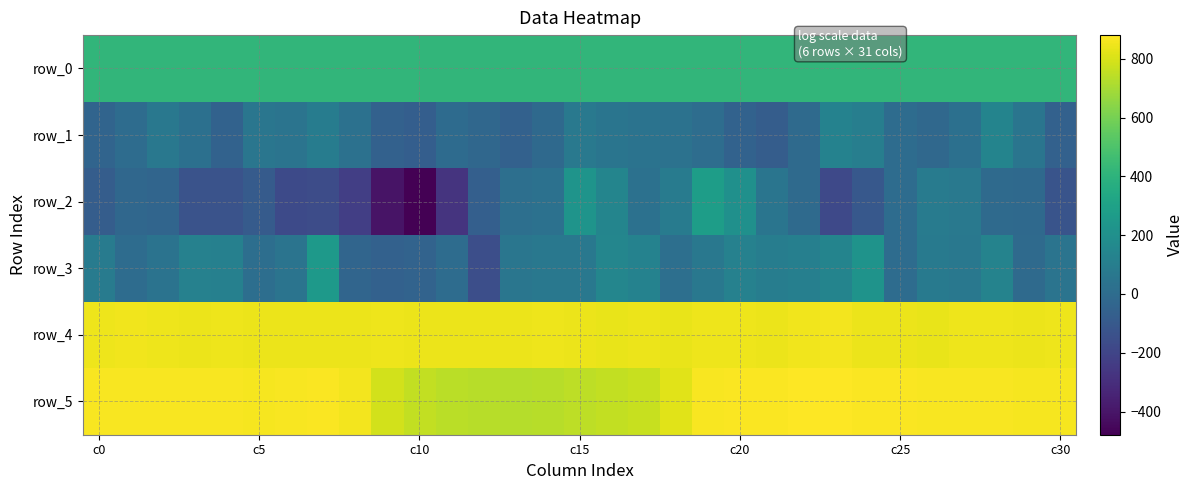

At which category does the chart reach its minimum across all series?

c10